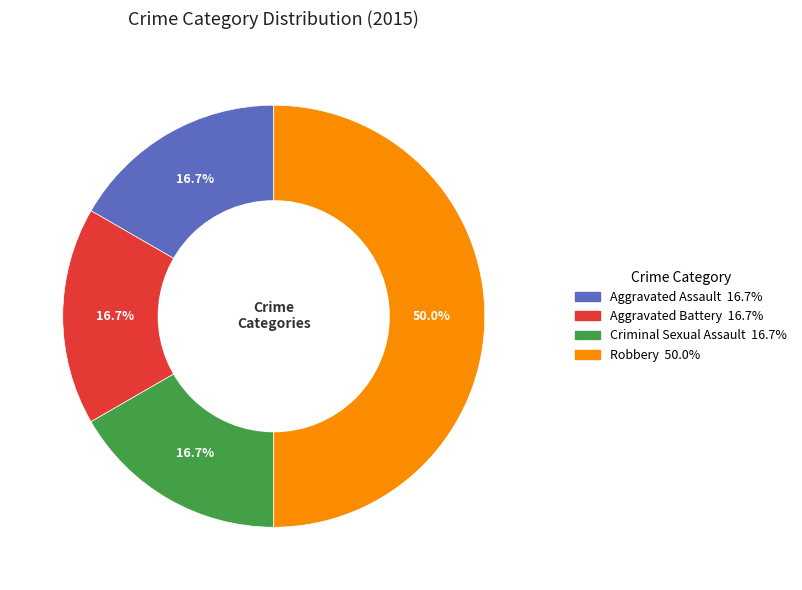

To the nearest percent, what is the combined percentage of Robbery and Aggravated Battery?

67%